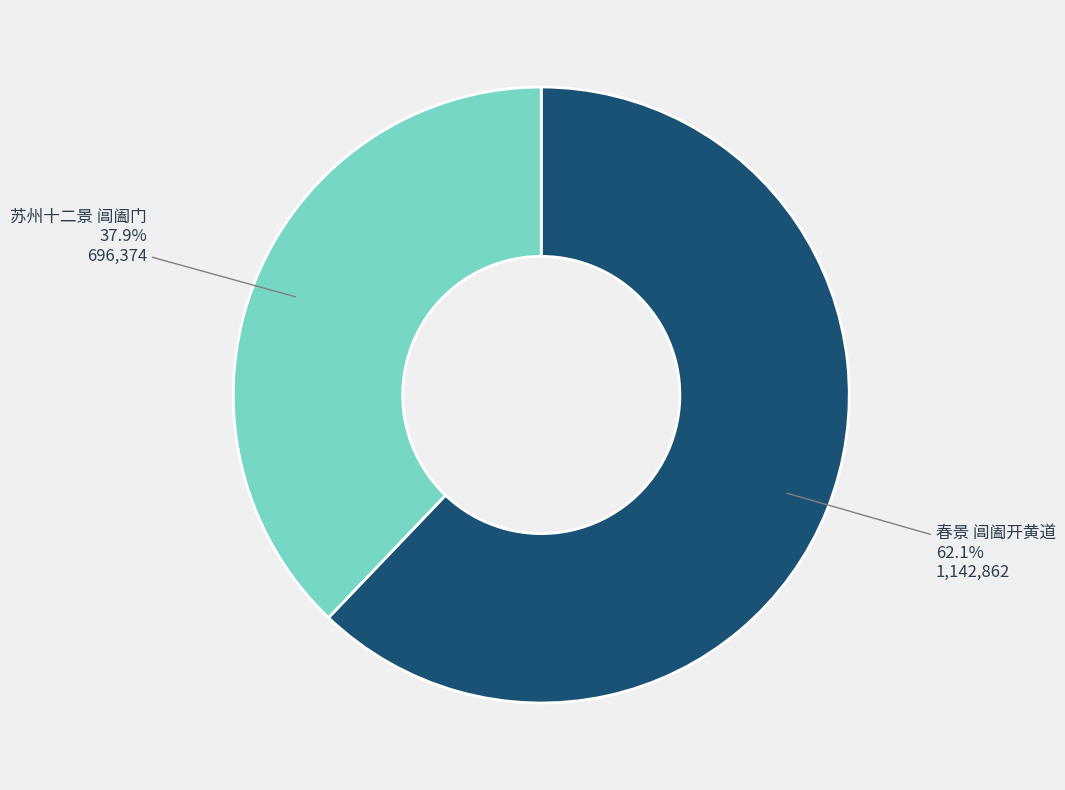

To the nearest percent, what is the difference between the largest and smallest slice percentages?

24%